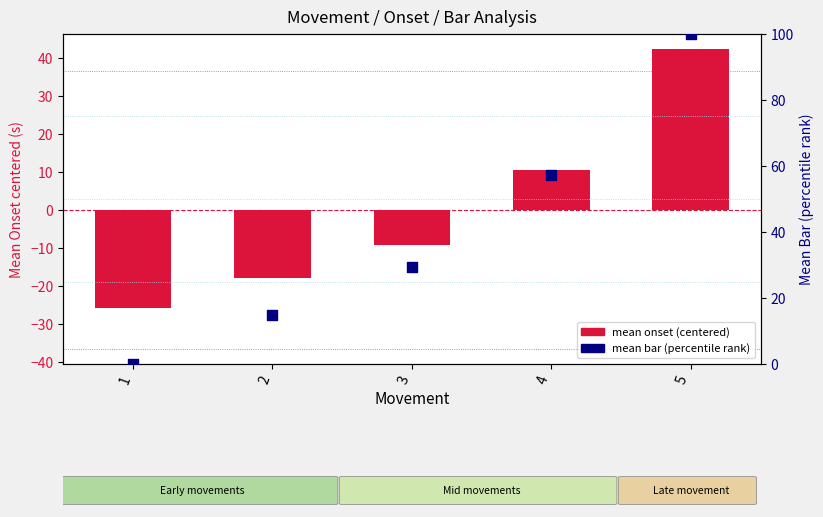

What is the total value across all series at 4?

67.8